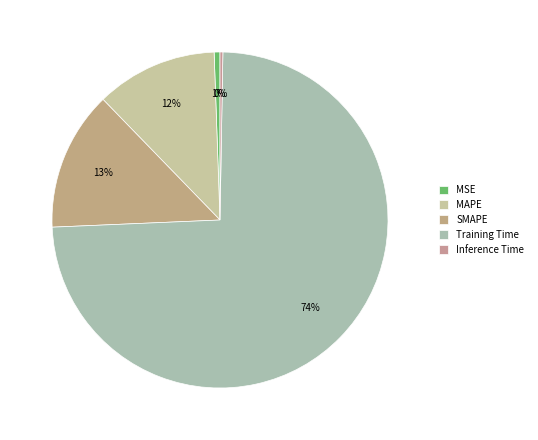

Is MAPE the majority of the pie?

No